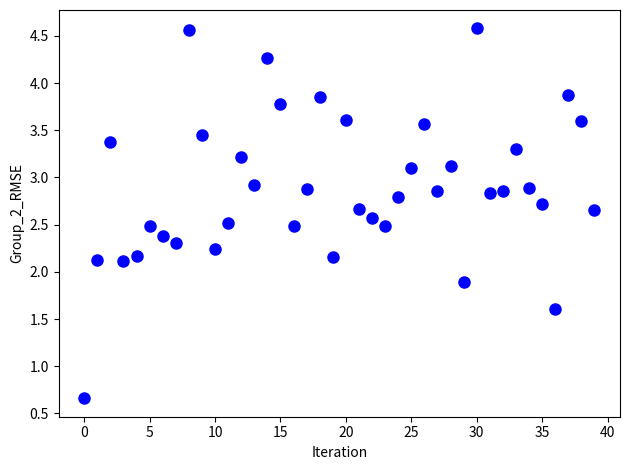

How many data points are displayed?

40